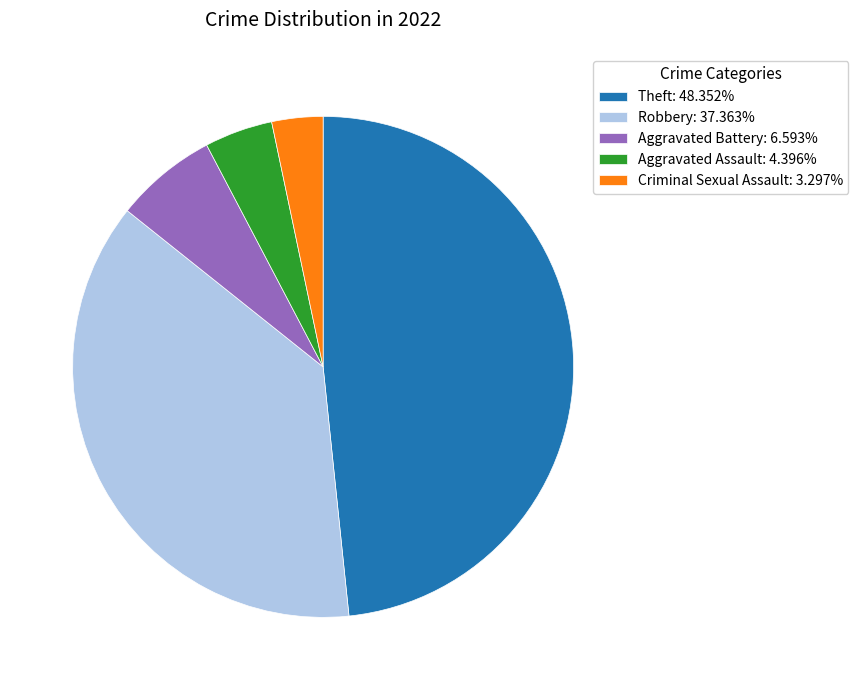

Count the number of slices in the pie.

5